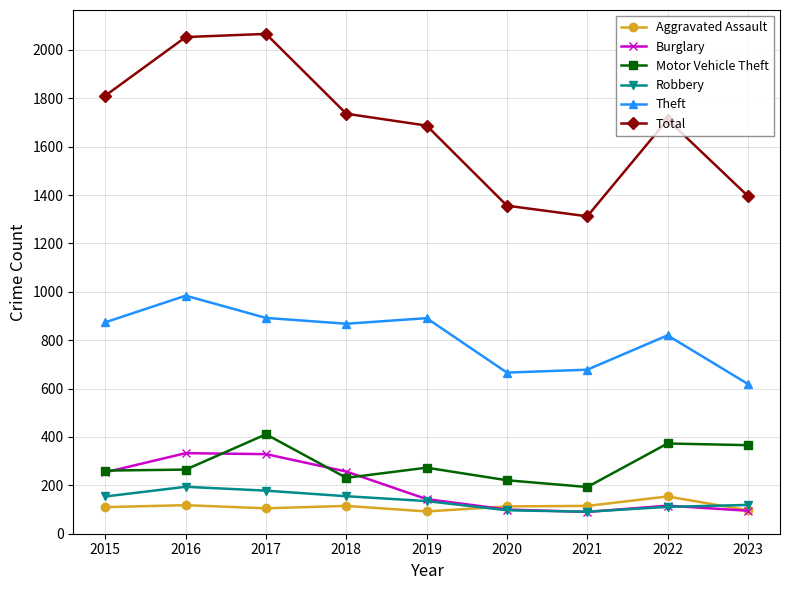

Which series has the largest range (max minus min)?

Total